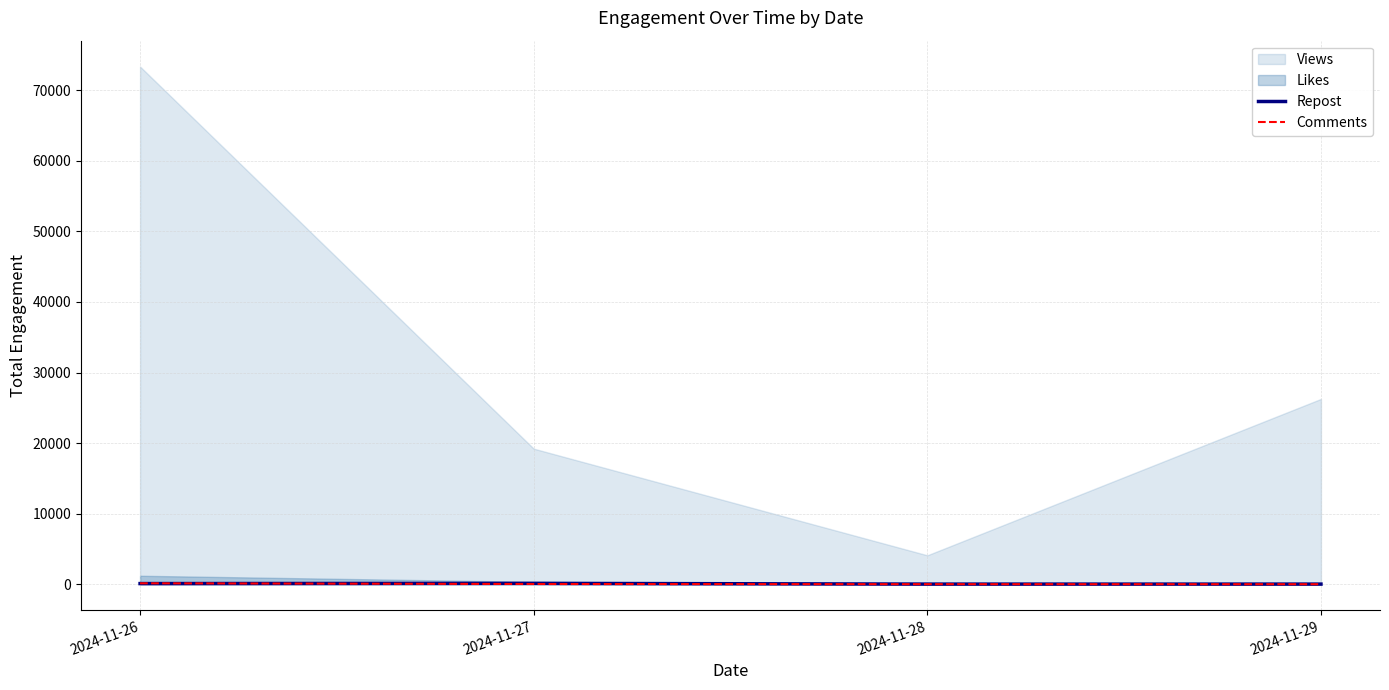

Is it true that Comments equals 22 at 2024-11-28?

False